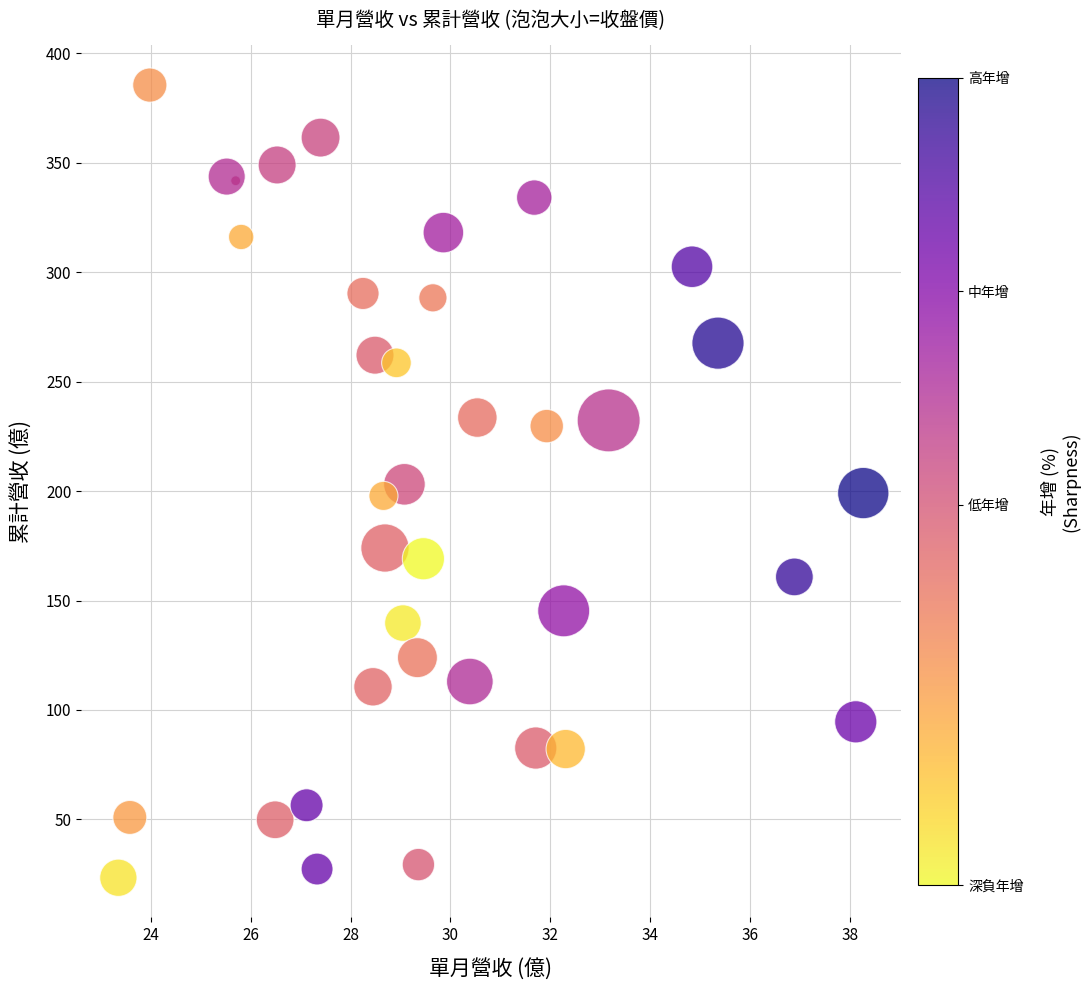

What is the range of X values (max minus min)?

14.9